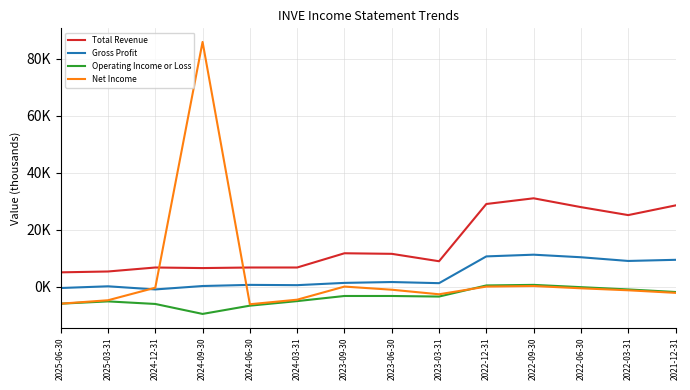

Does the chart display data point markers on the line(s)?

No